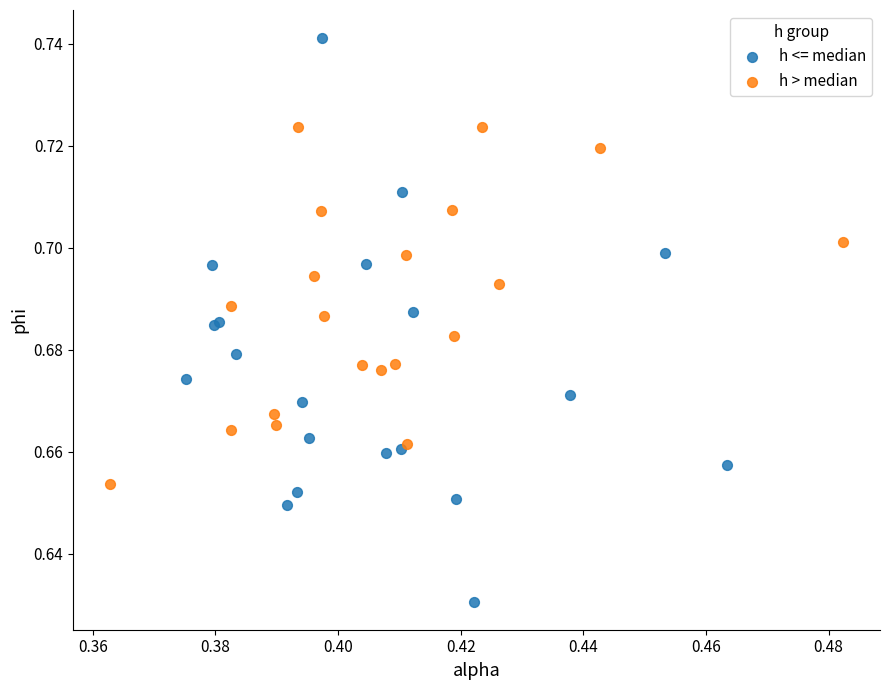

What are all the series names shown in the legend?

h <= median, h > median